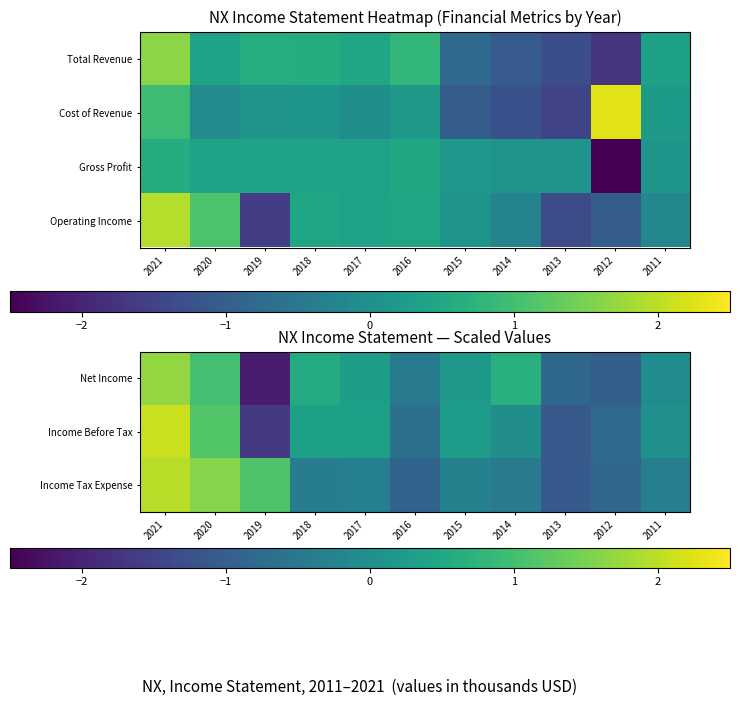

Which series has the largest range (max minus min)?

Net Income